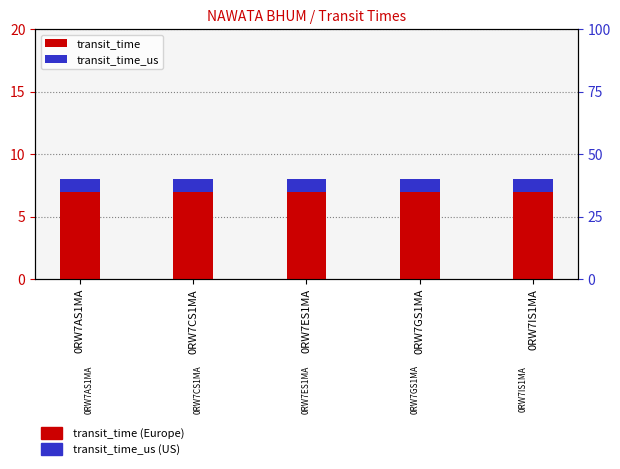

At which category is the sum across all series the highest?

0RW7AS1MA